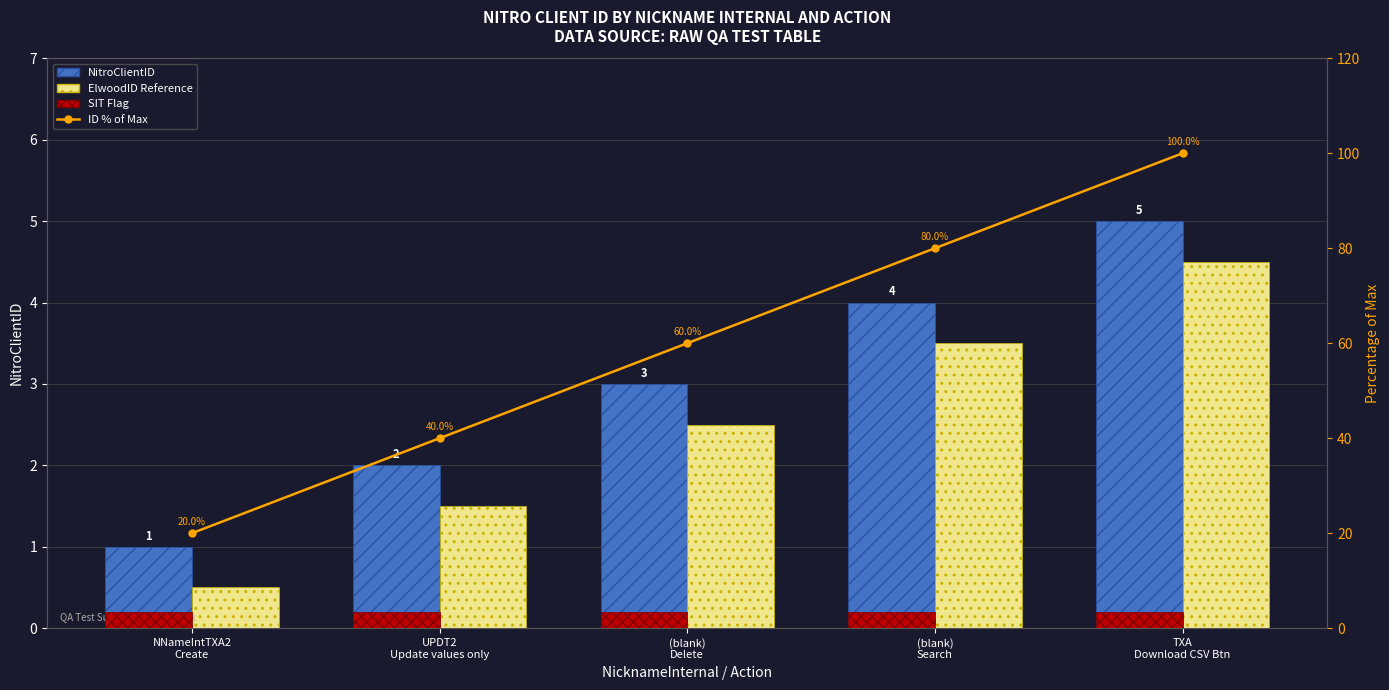

What is the difference between the maximum and minimum values in the NitroClientID series?

4.0